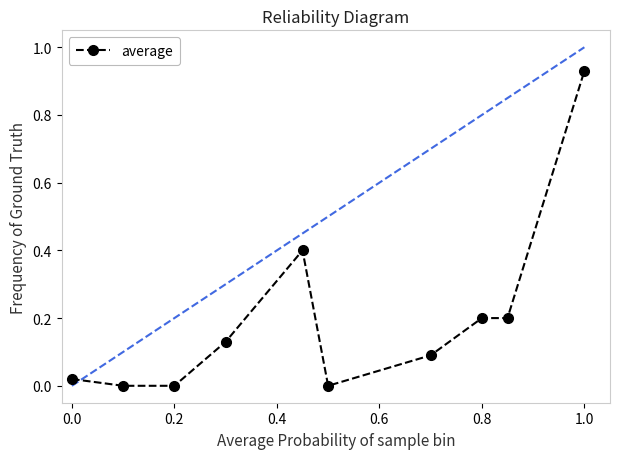

What is the difference between the second highest and minimum values?

0.4